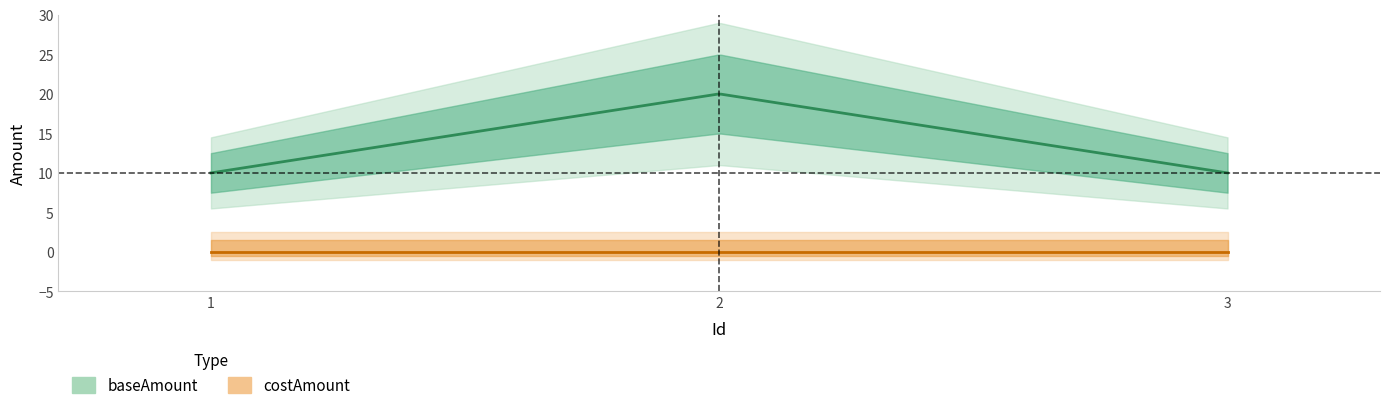

Which category has the highest value across all series?

2